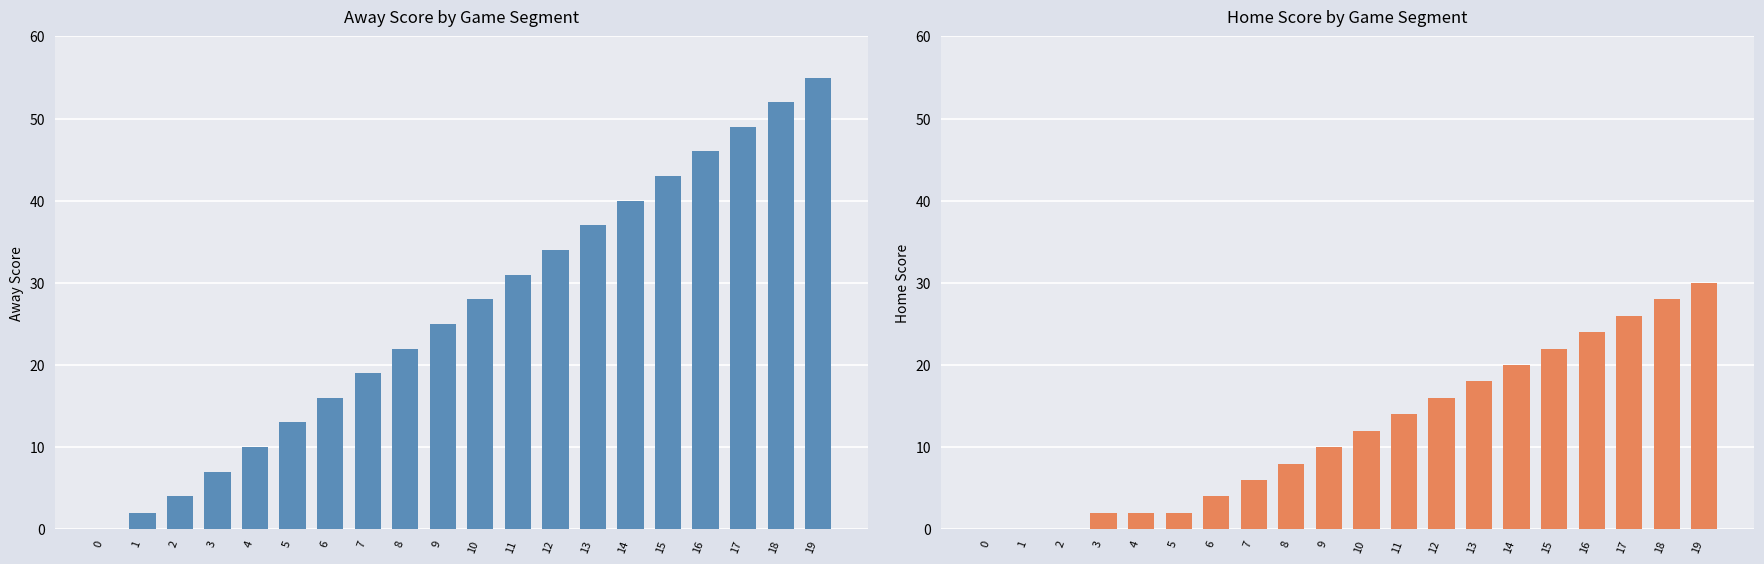

How many bars are there in each group?

2